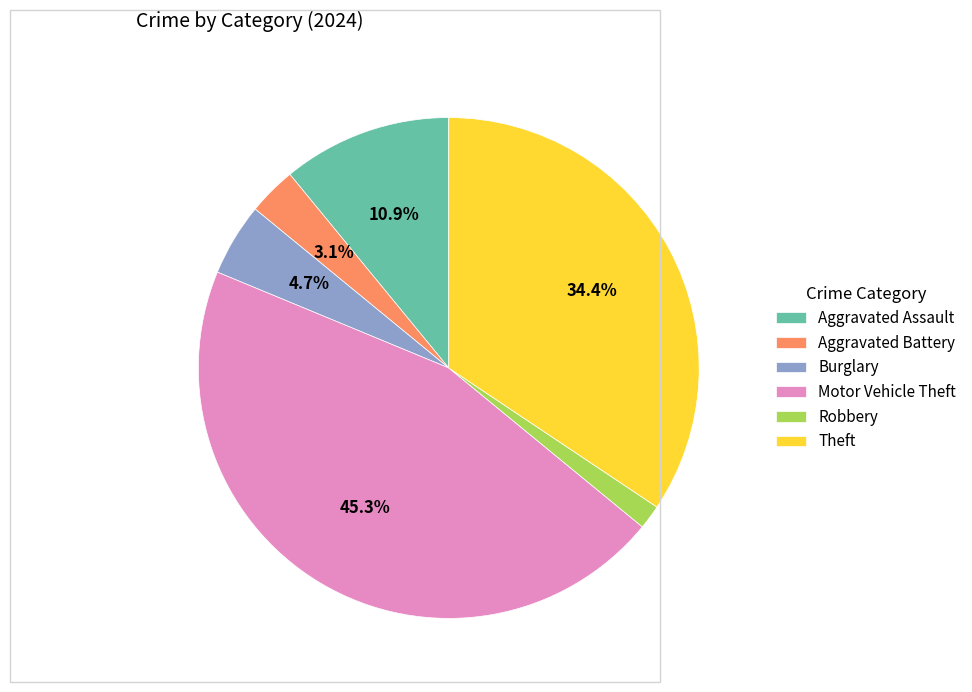

Approximately how many times larger is the value at Robbery compared to Aggravated Battery?

0.5